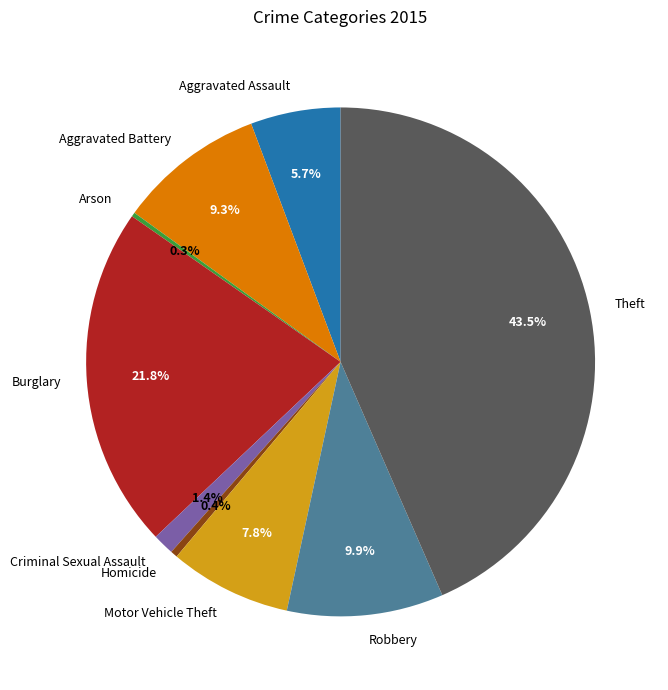

What is the ratio of the value at Burglary to the value at Theft?

0.5